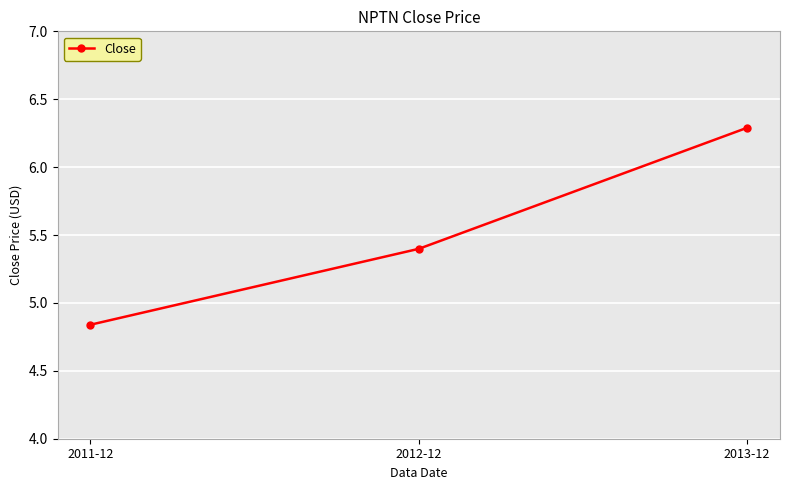

What is the maximum value shown in the chart?

6.3